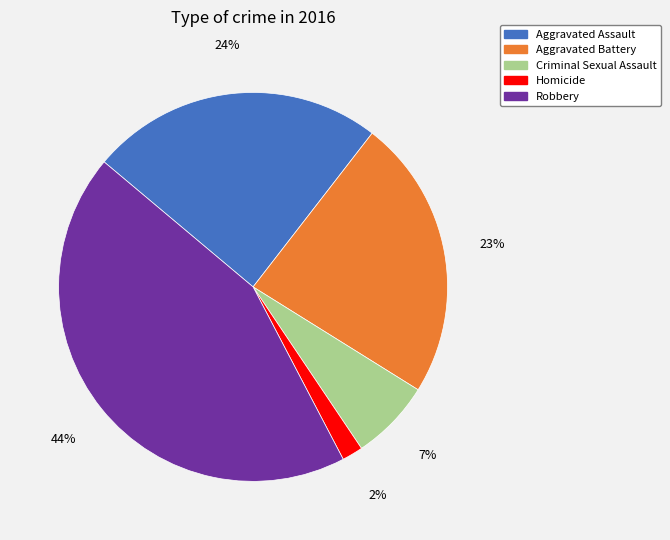

To the nearest percent, what portion does Aggravated Assault represent?

24%